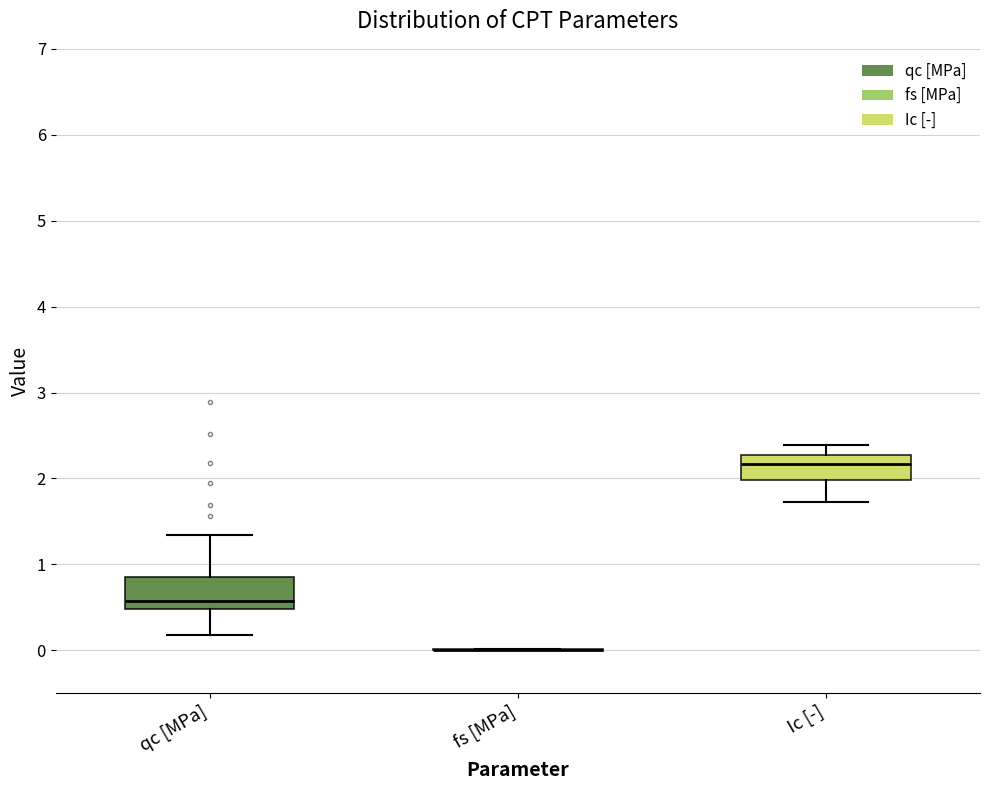

Reading left to right, transcribe this box plot: for each box, give where its median line is, the range the box spans, and where its two whiskers end, as read against the y-axis. The values are not printed on the chart, so give them approximately, as read against the axis.

qc [MPa]: median 0.6, box 0.5 to 0.9, whiskers 0.2 to 1.3
fs [MPa]: box collapsed to a line at 0.0, whiskers 0.0 to 0.0
Ic [-]: median 2.2, box 2.0 to 2.3, whiskers 1.7 to 2.4